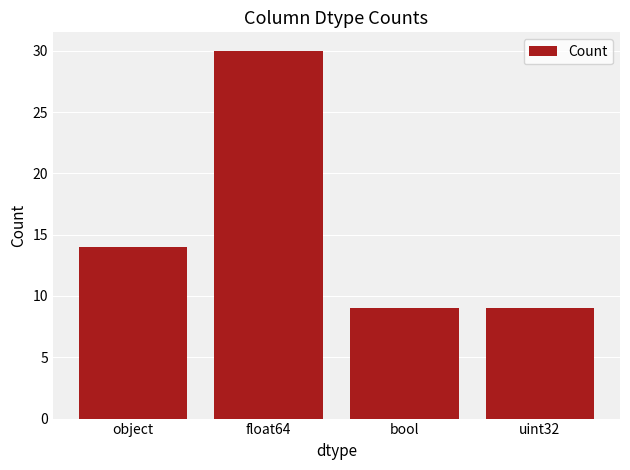

What is the label of the 4th bar from the right?

object